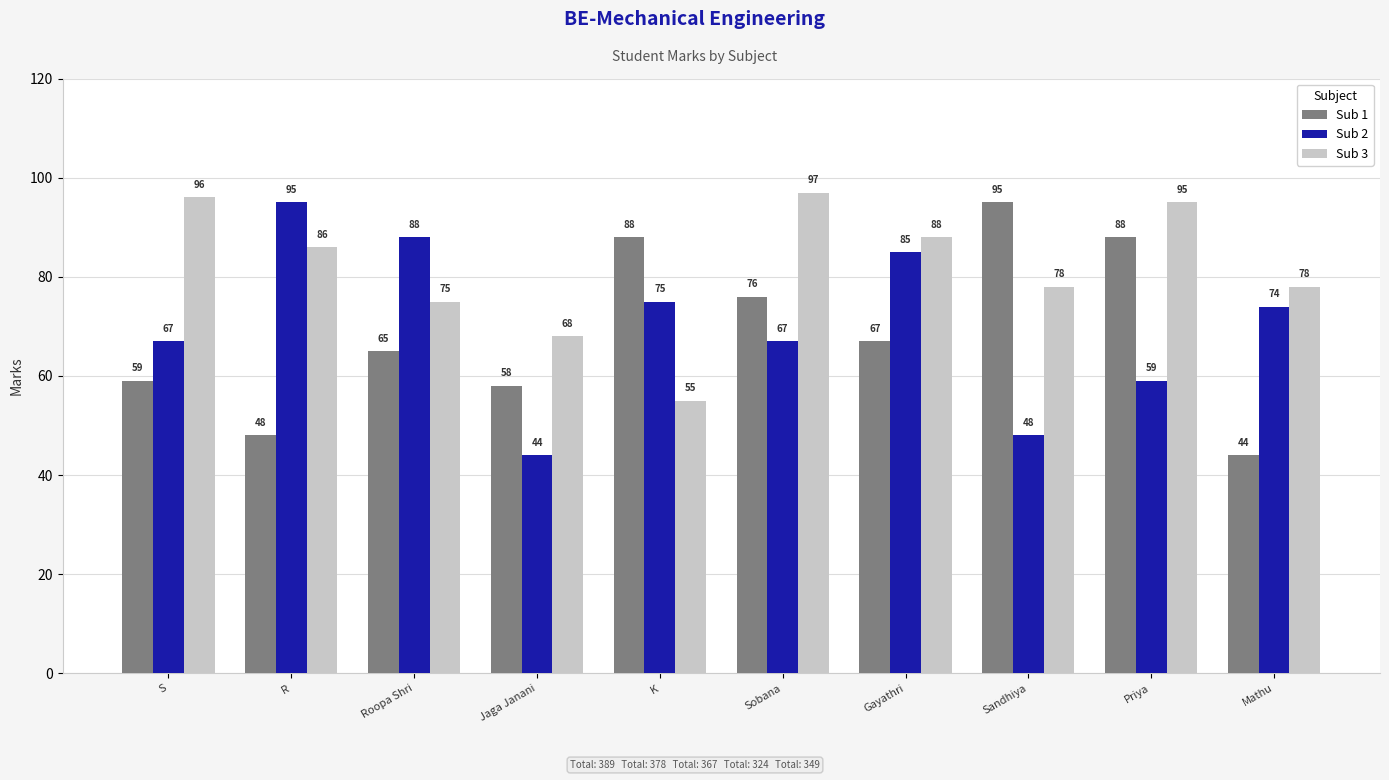

What is the spread (max minus min) of values at Sandhiya?

47